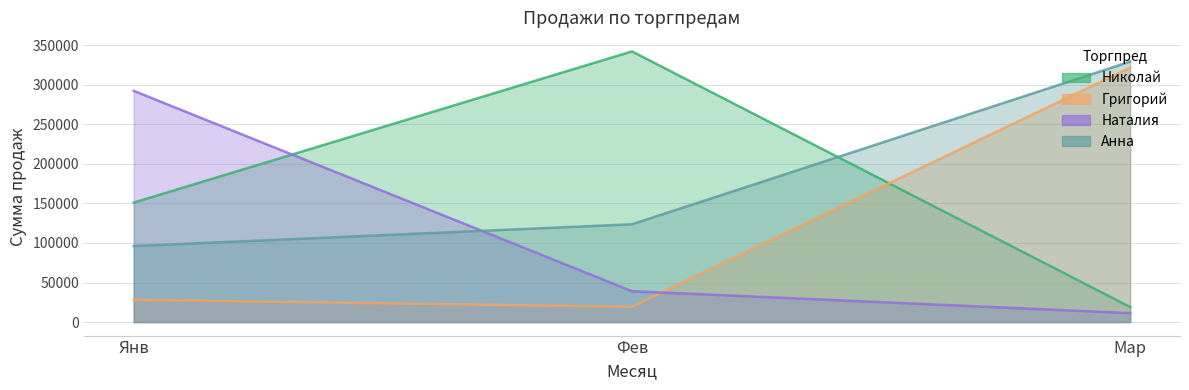

What are all the series names shown in the legend?

Николай, Григорий, Наталия, Анна